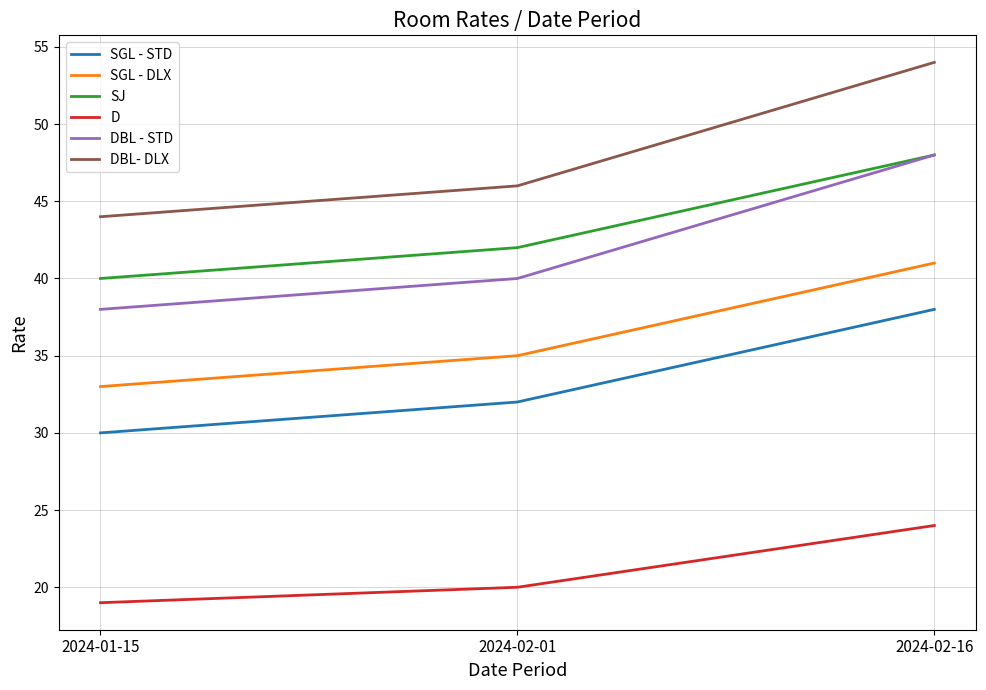

What position from the right is 2024-01-15?

3